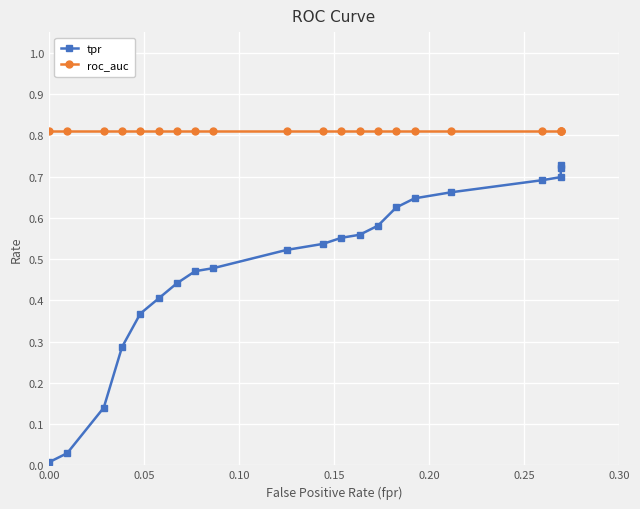

Rank the series by their maximum value, from lowest to highest.

tpr, roc_auc